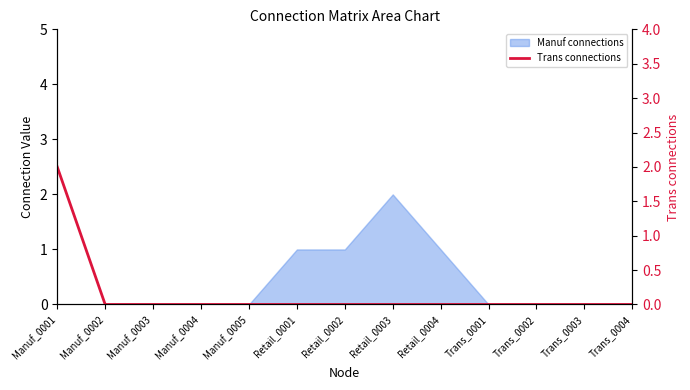

True or false: the data has more than 2 interior local peaks.

False